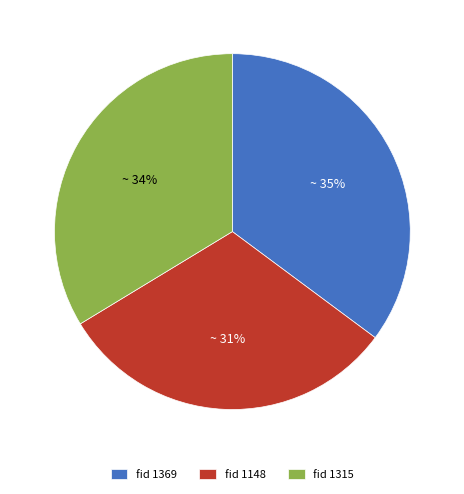

Is there a majority slice in this chart?

No